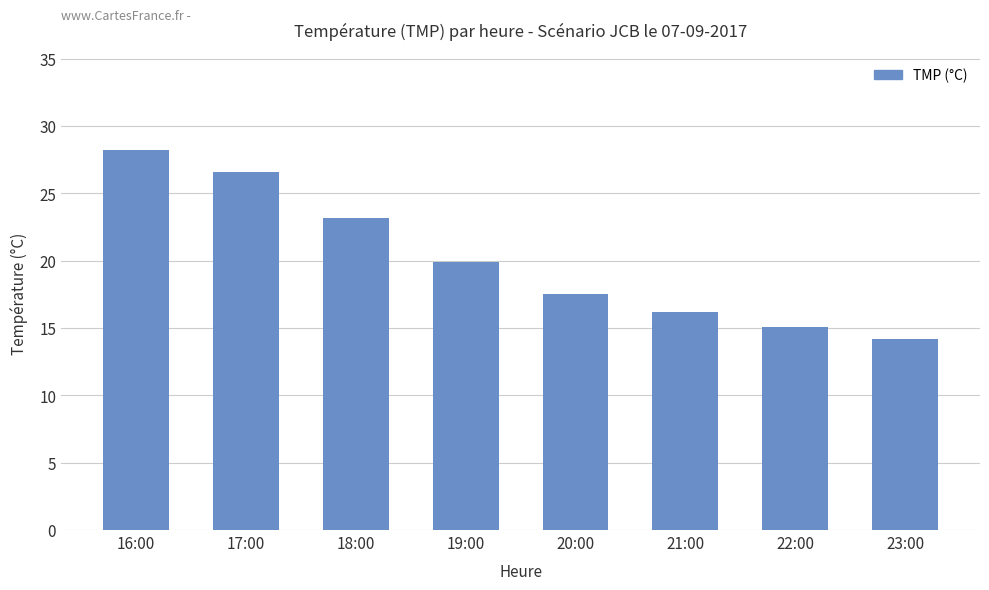

Reading left to right, extract all data points from this chart.

28.2	26.6	23.2	19.9	17.5	16.2	15.1	14.2